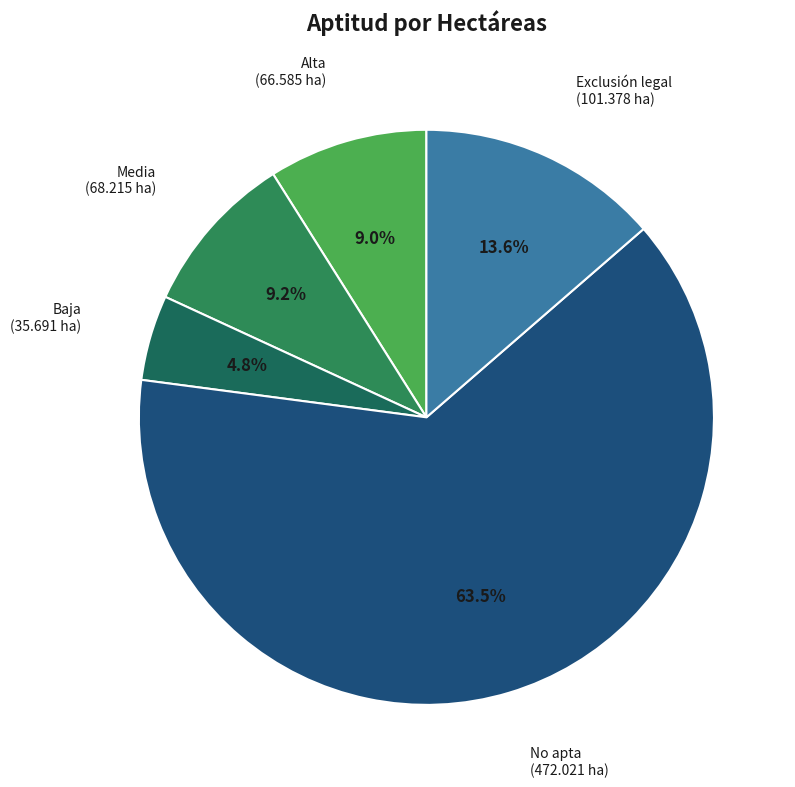

How many segments does this pie chart have?

5